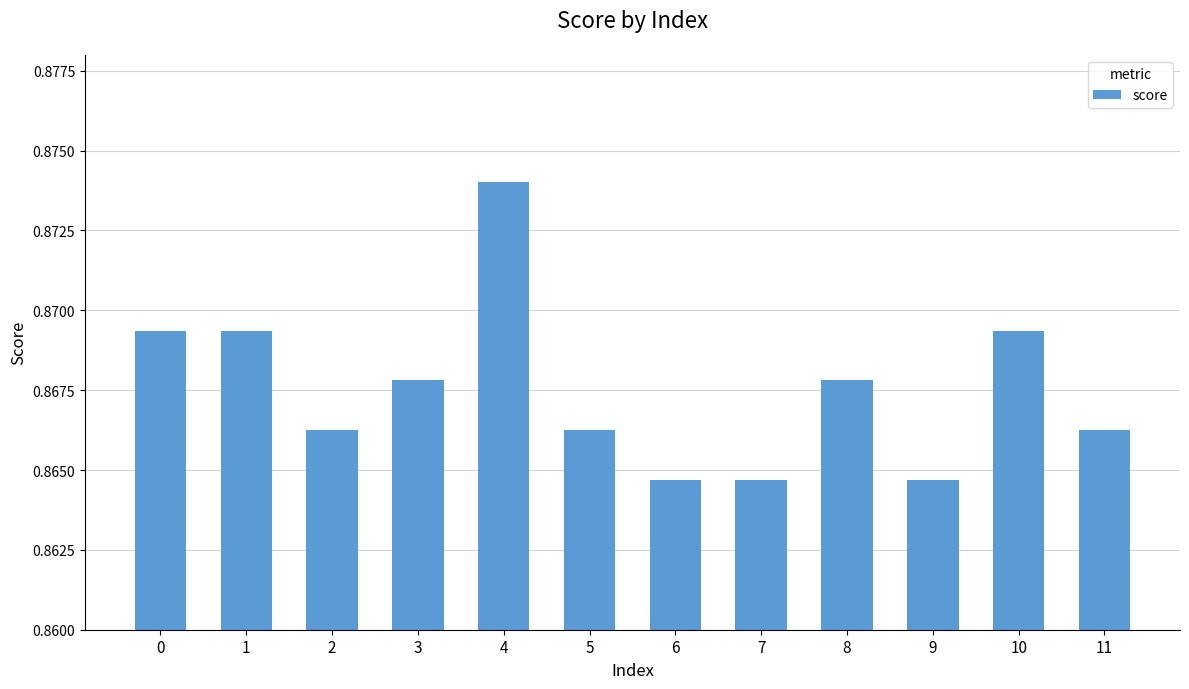

How many values are between 0 and 1?

12